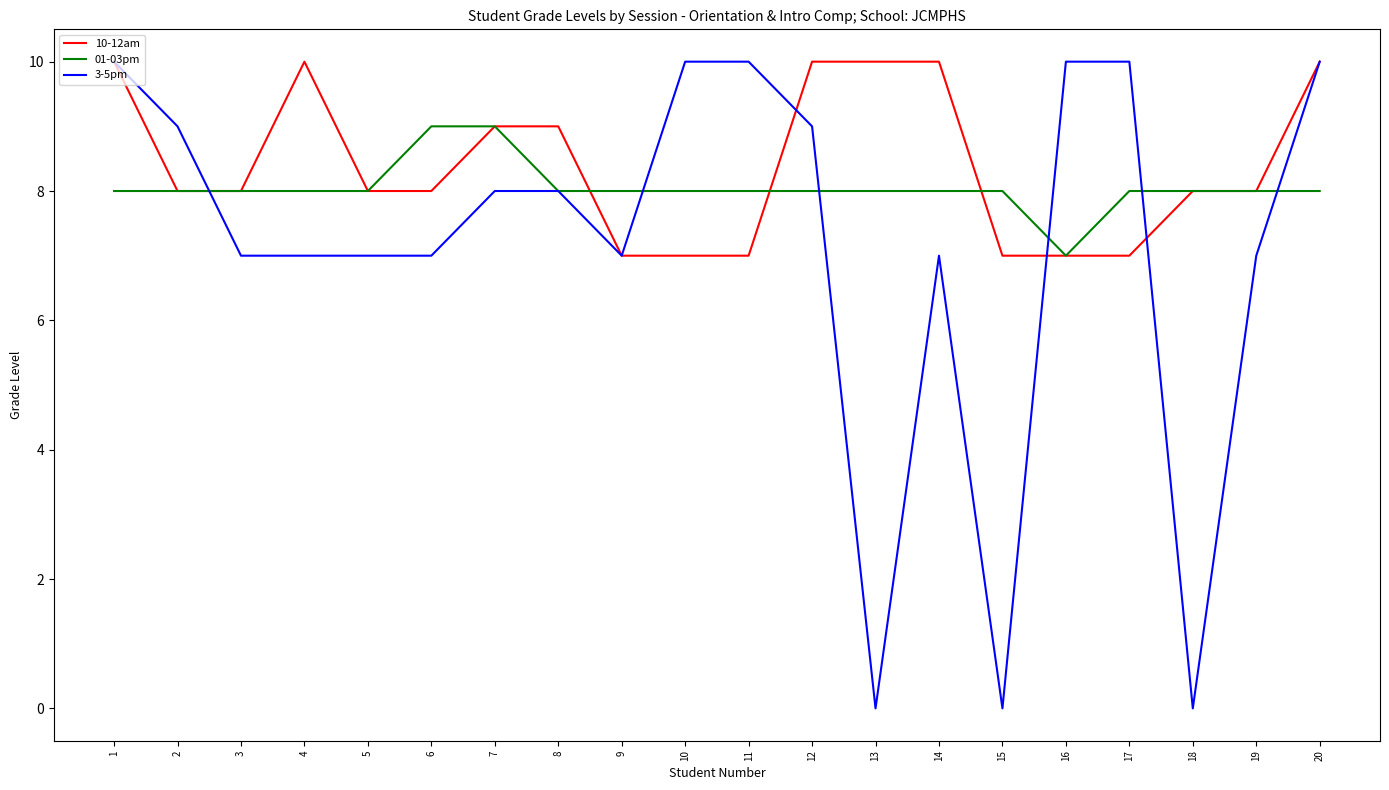

The value of 01-03pm at 14 is 11. True or false?

False